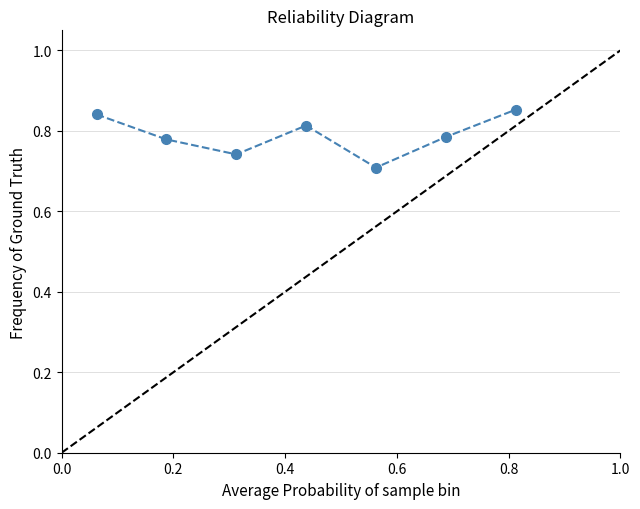

Count the values in the range 0 to 1.

7